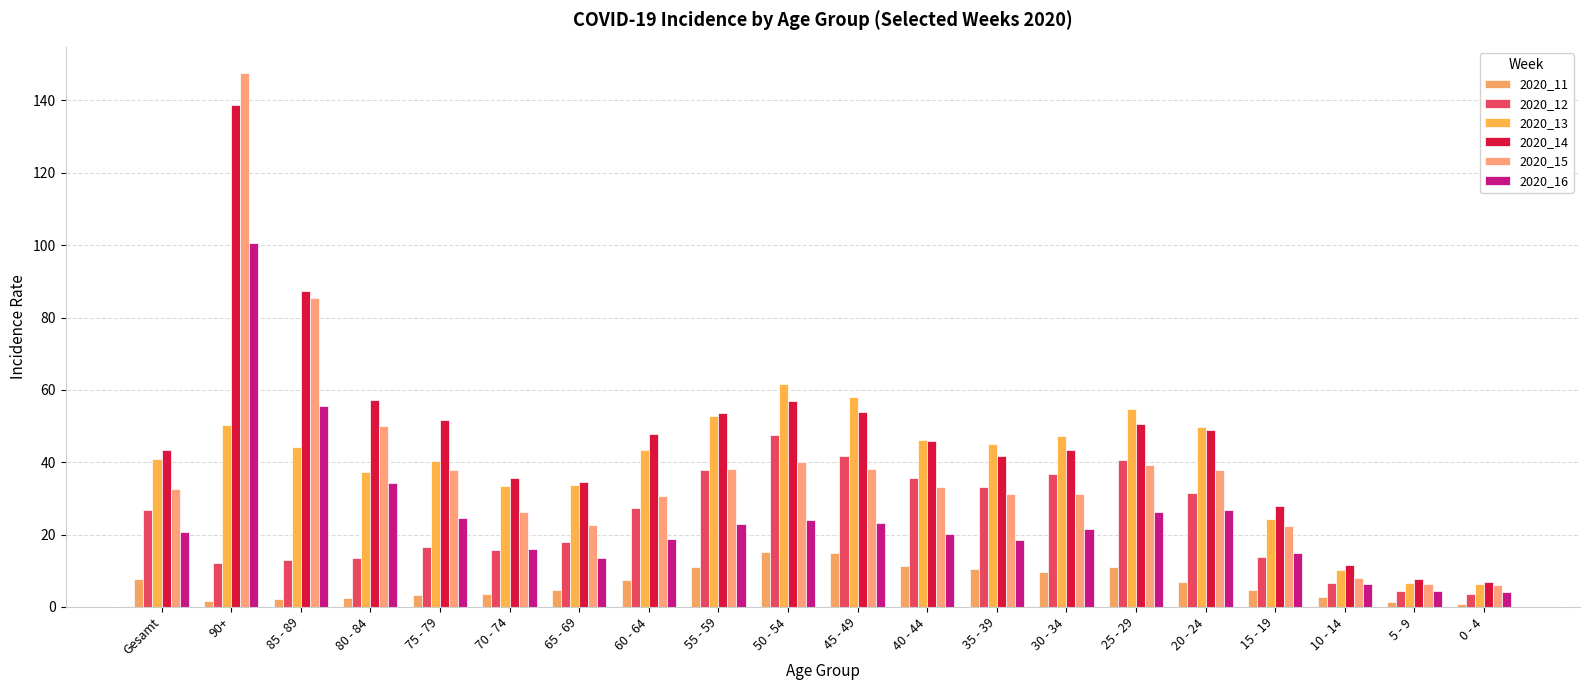

How many categories are shown in the chart?

20